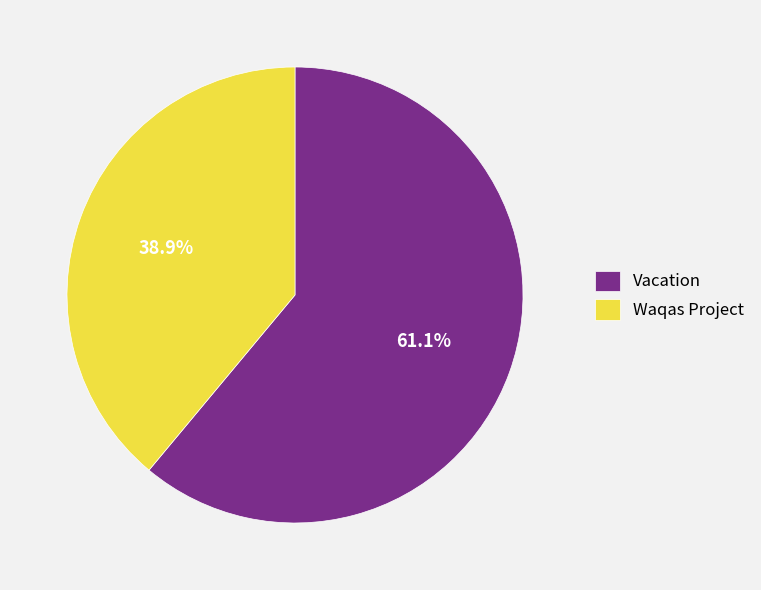

What is the ratio of the value at Waqas Project to the value at Vacation?

0.6